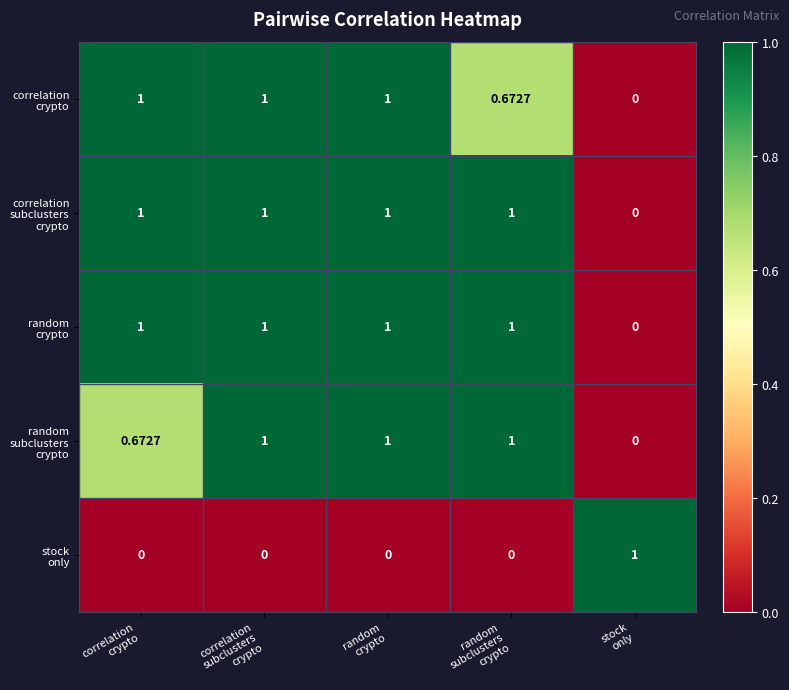

How many series are shown in this chart?

5